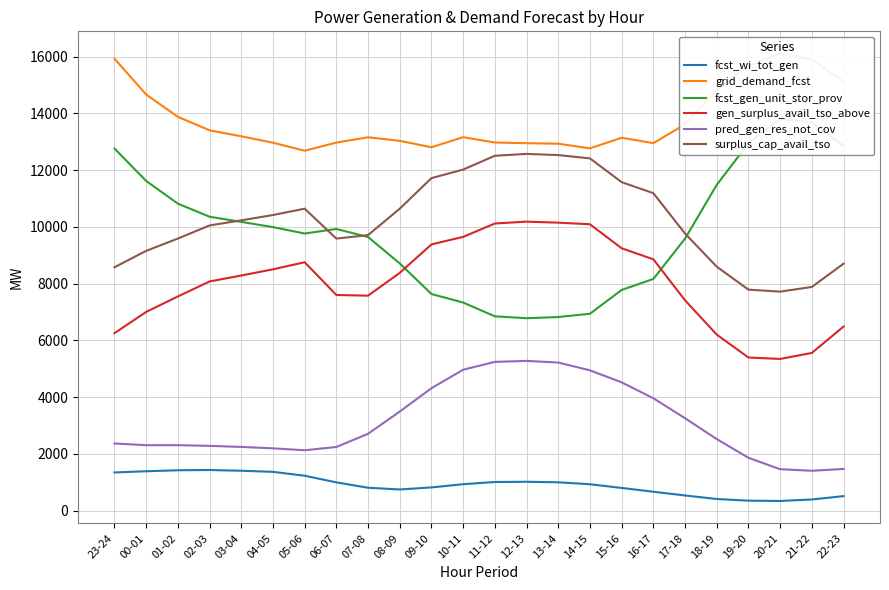

How many lines are shown in the chart?

6